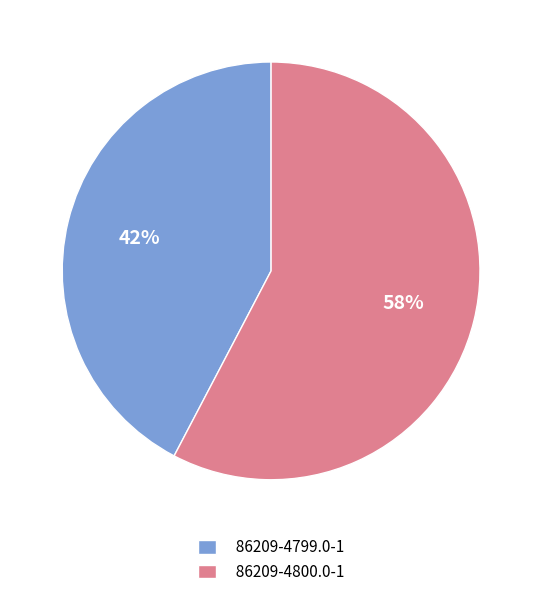

To the nearest percent, what portion does 86209-4799.0-1 represent?

42%